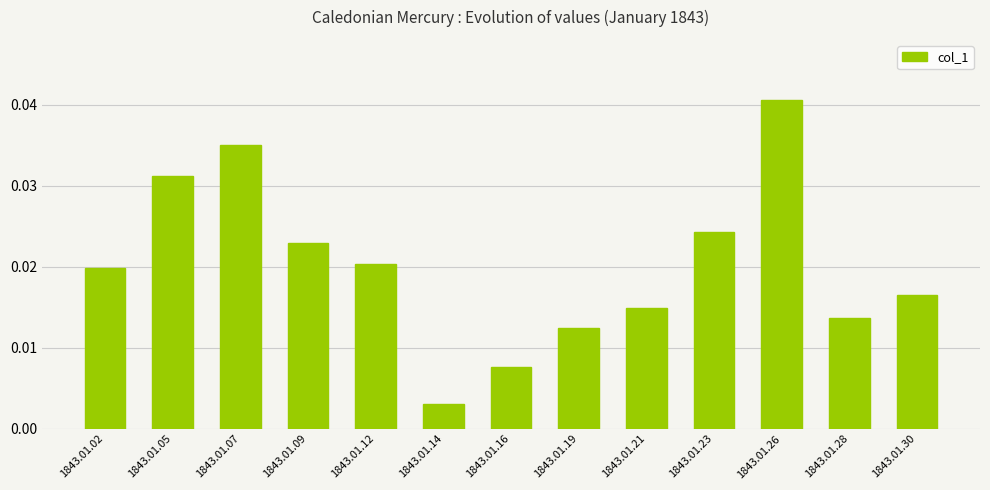

How many series are shown in this chart?

1